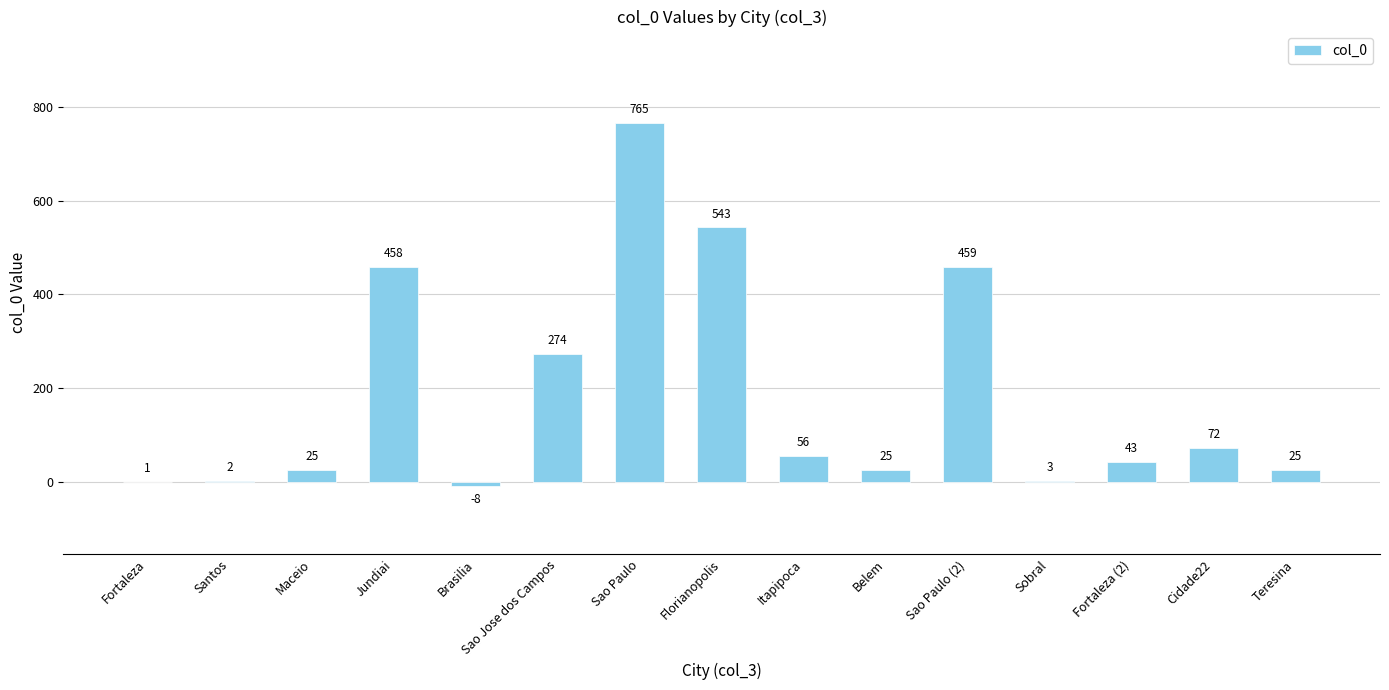

Reading left to right, extract all data points from this chart.

Fortaleza=1	Santos=2	Maceio=25	Jundiai=458	Brasilia=-8	Sao Jose dos Campos=274	Sao Paulo=765	Florianopolis=543	Itapipoca=56	Belem=25	Sao Paulo (2)=459	Sobral=3	Fortaleza (2)=43	Cidade22=72	Teresina=25